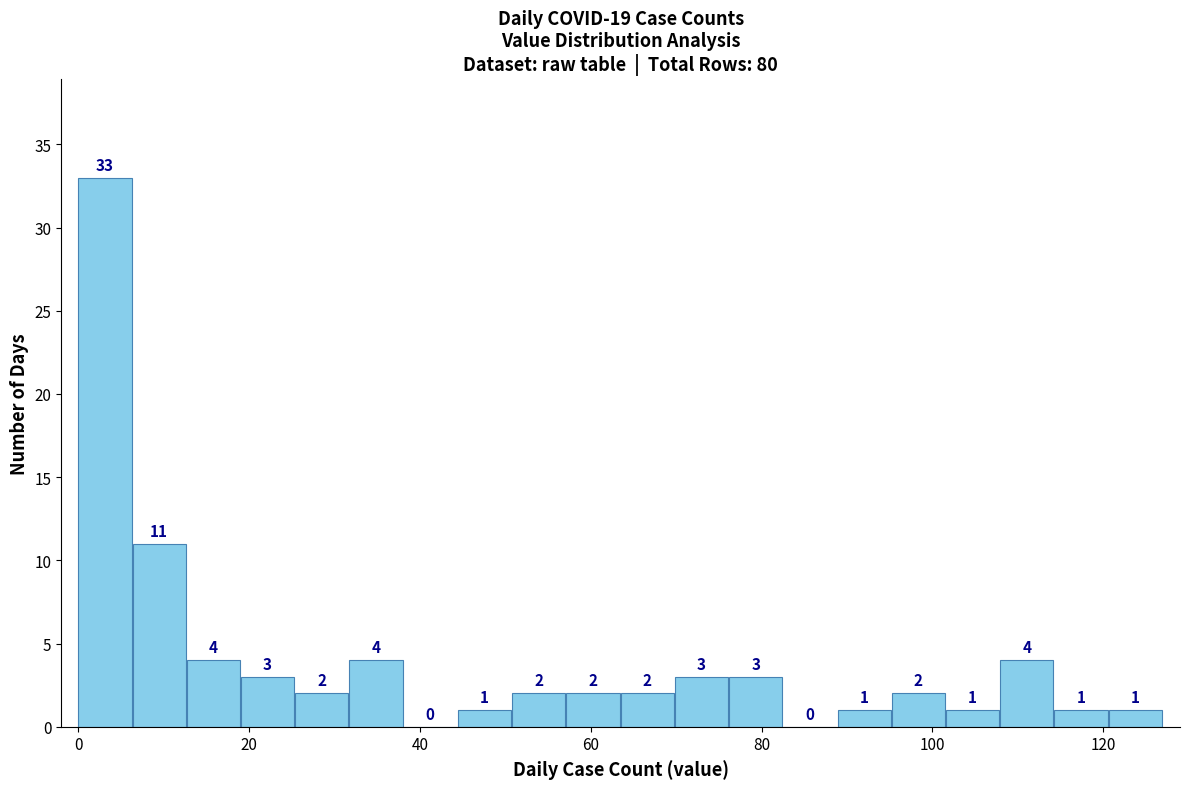

Read against the x-axis, roughly where is the centre of the tallest bar?

4